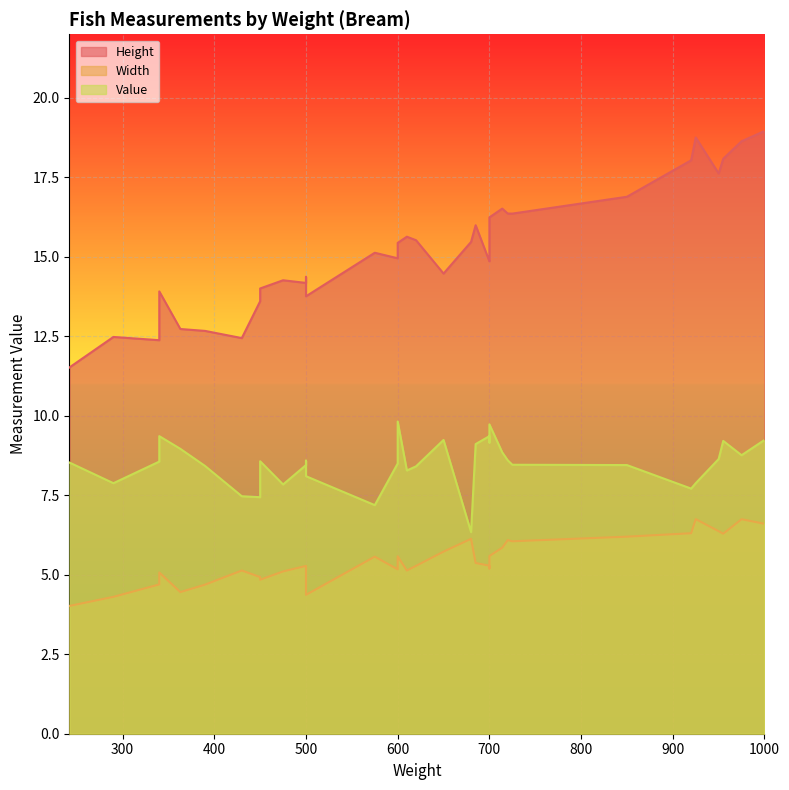

True or false: Width and Value intersect in this chart.

False